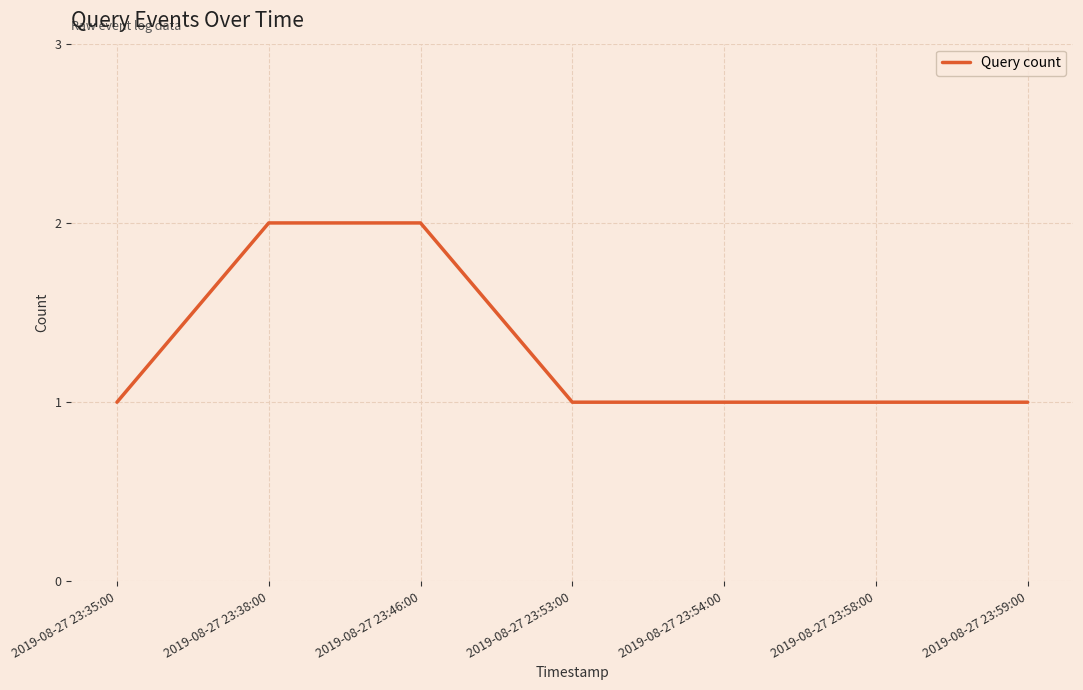

Approximately how many times larger is the value at 2019-08-27 23:54:00 compared to 2019-08-27 23:46:00?

0.5